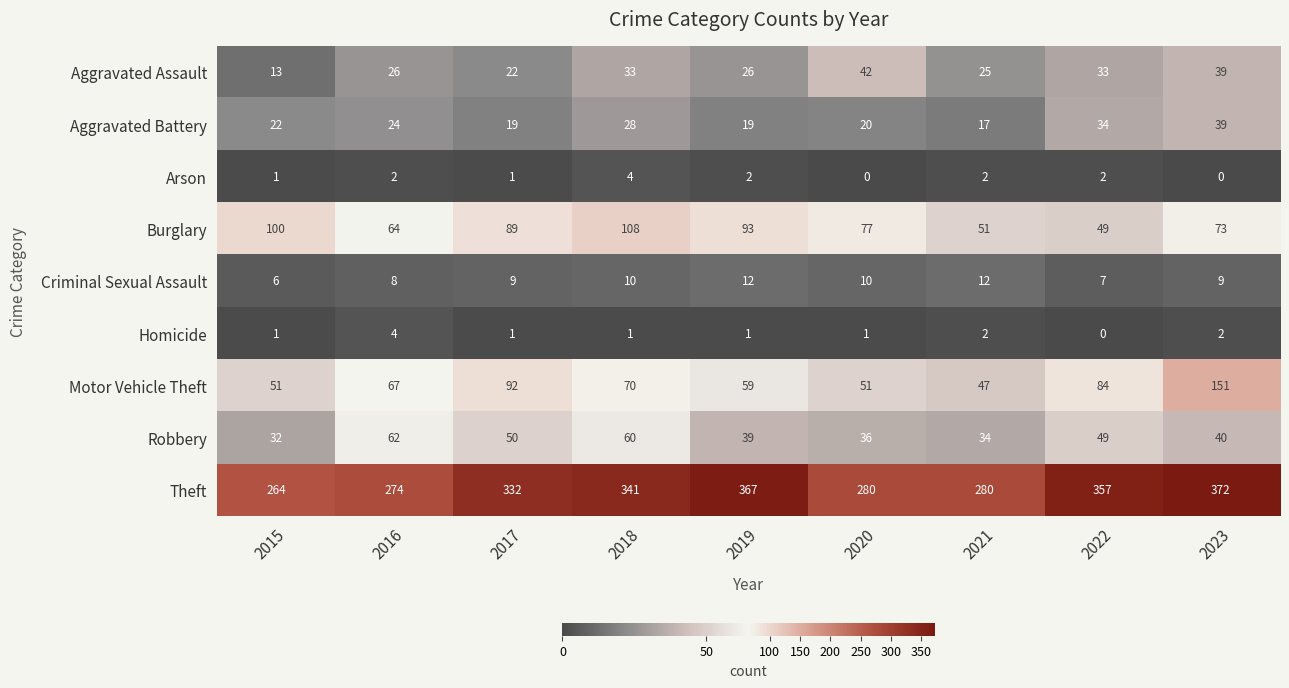

Which series has the largest total across all categories?

Theft